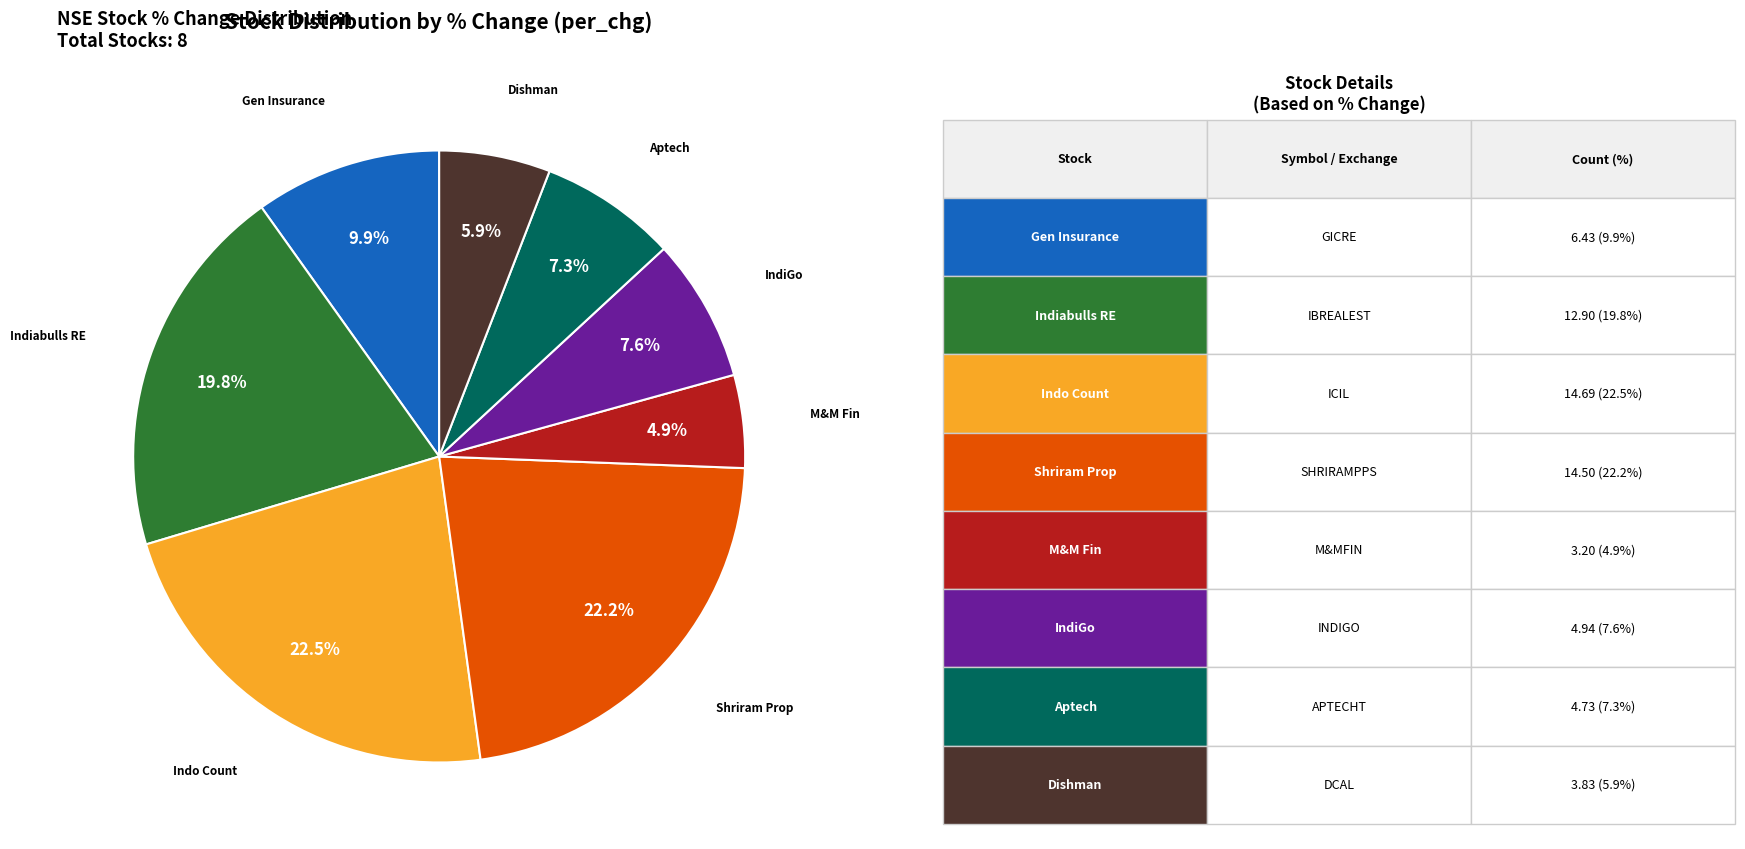

Does any single category account for the majority?

No